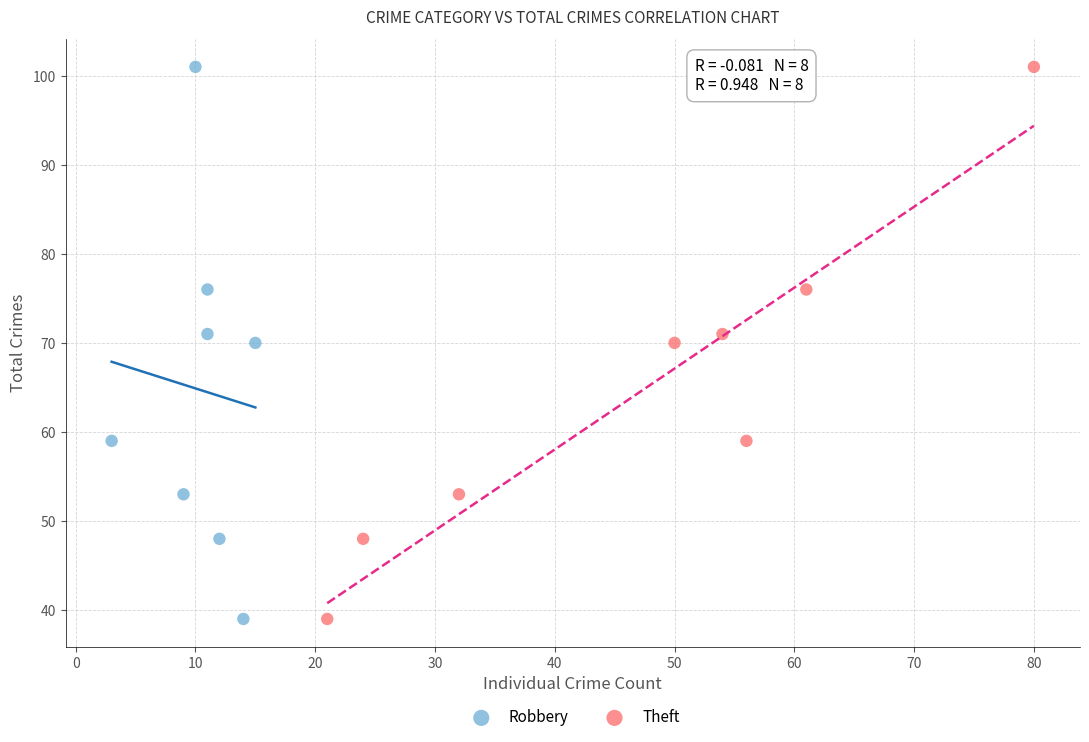

What are all the series names shown in the legend?

Robbery, Theft